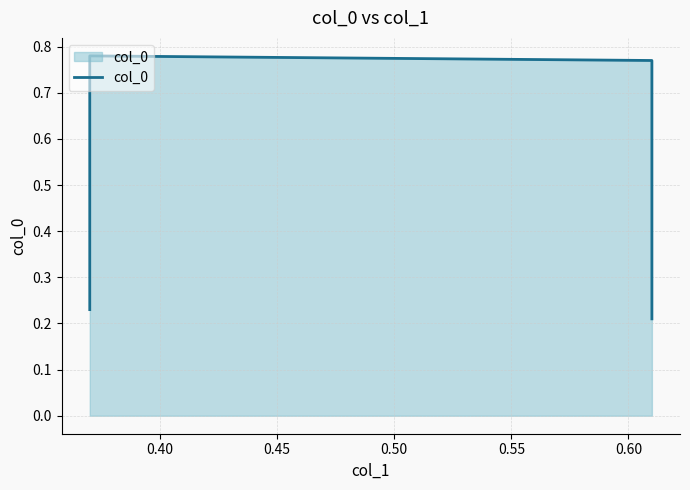

At which category does the chart reach its peak across all series?

0.40